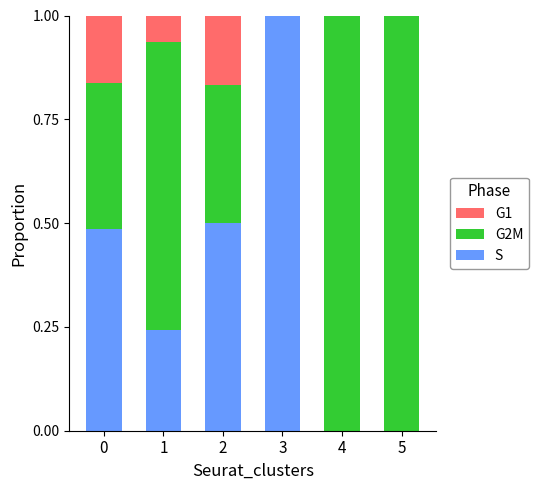

What is the total value across all series at 4?

1.0